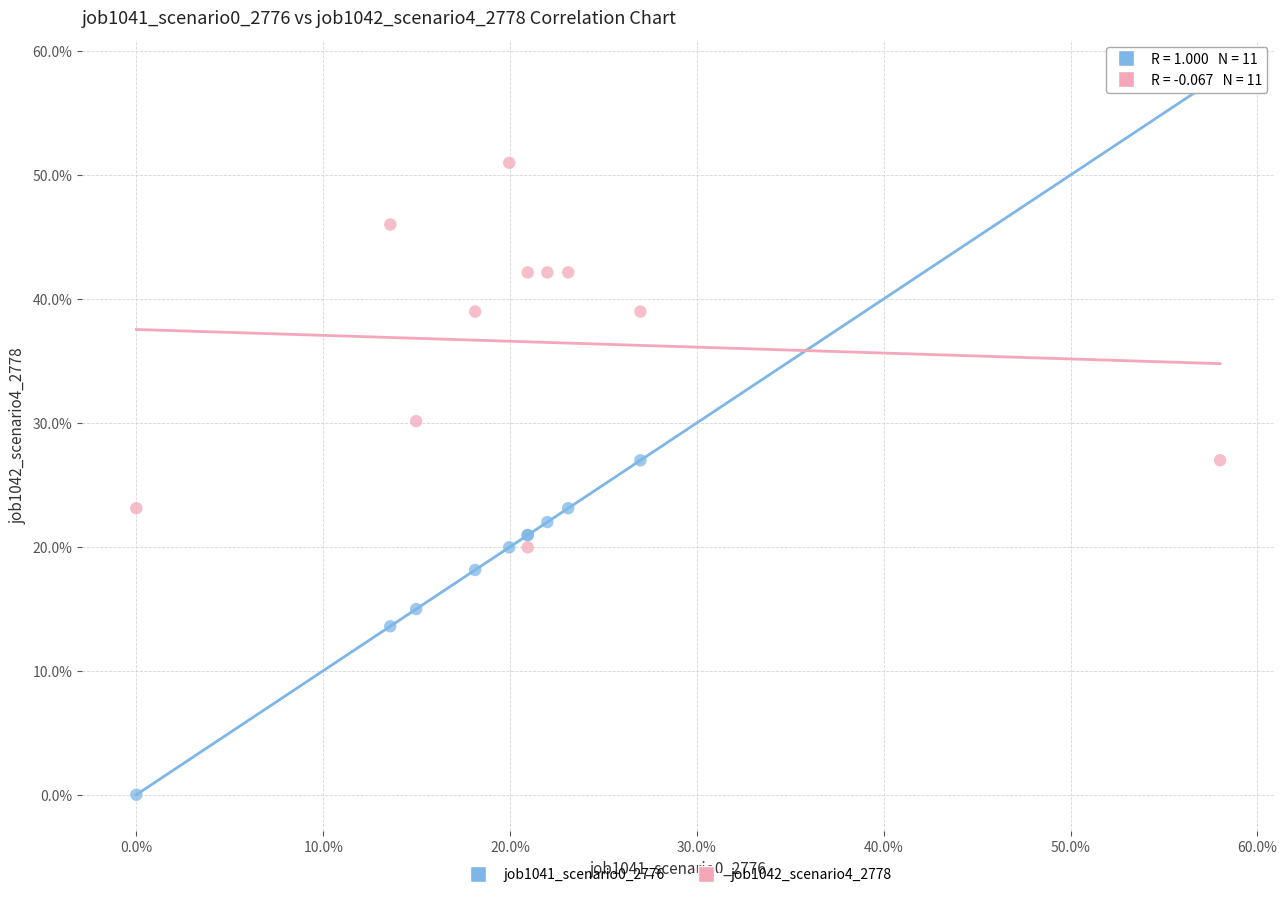

Which series reaches the minimum Y coordinate?

job1041_scenario0_2776